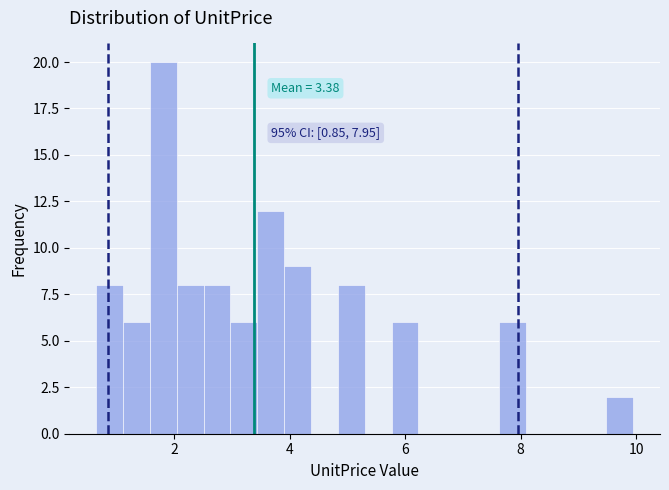

Read against the x-axis, roughly where is the centre of the tallest bar?

1.8